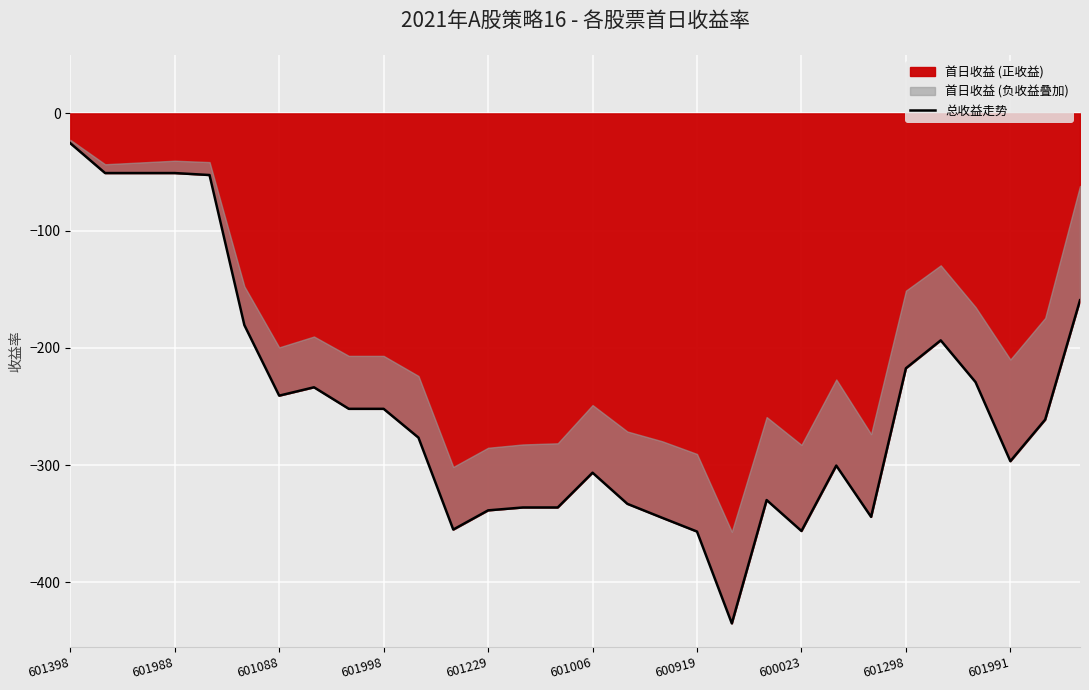

How many values are below -261?

16